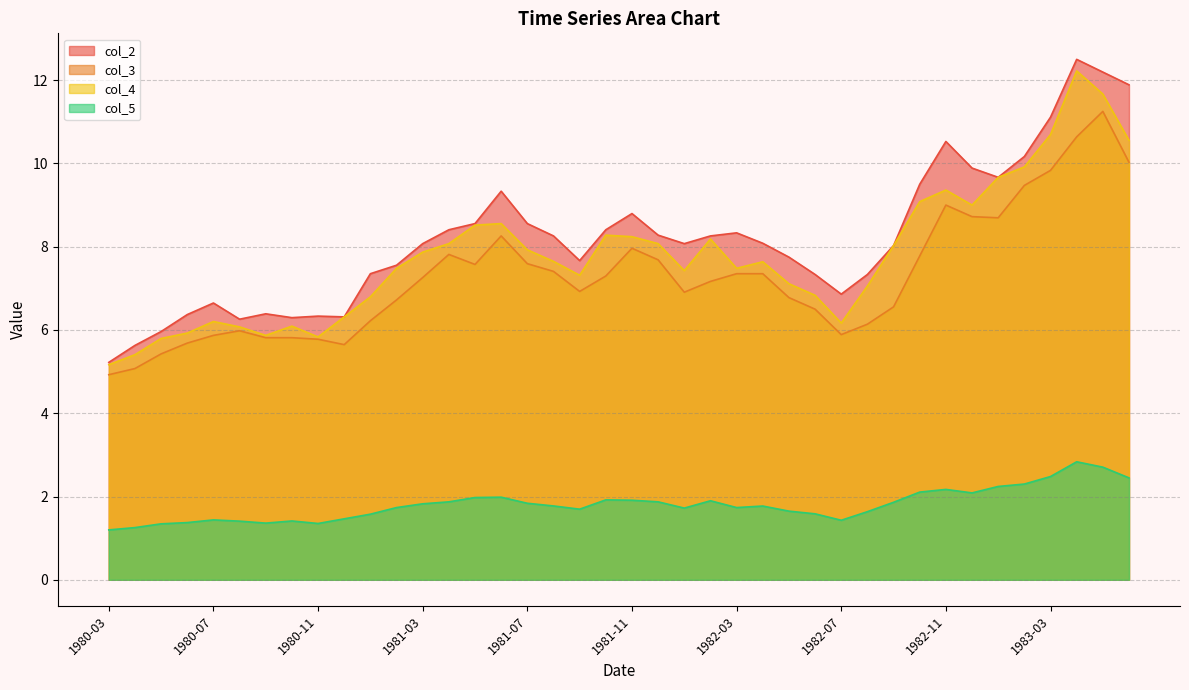

What is the difference between the maximum and minimum values in the col_4 series?

7.1